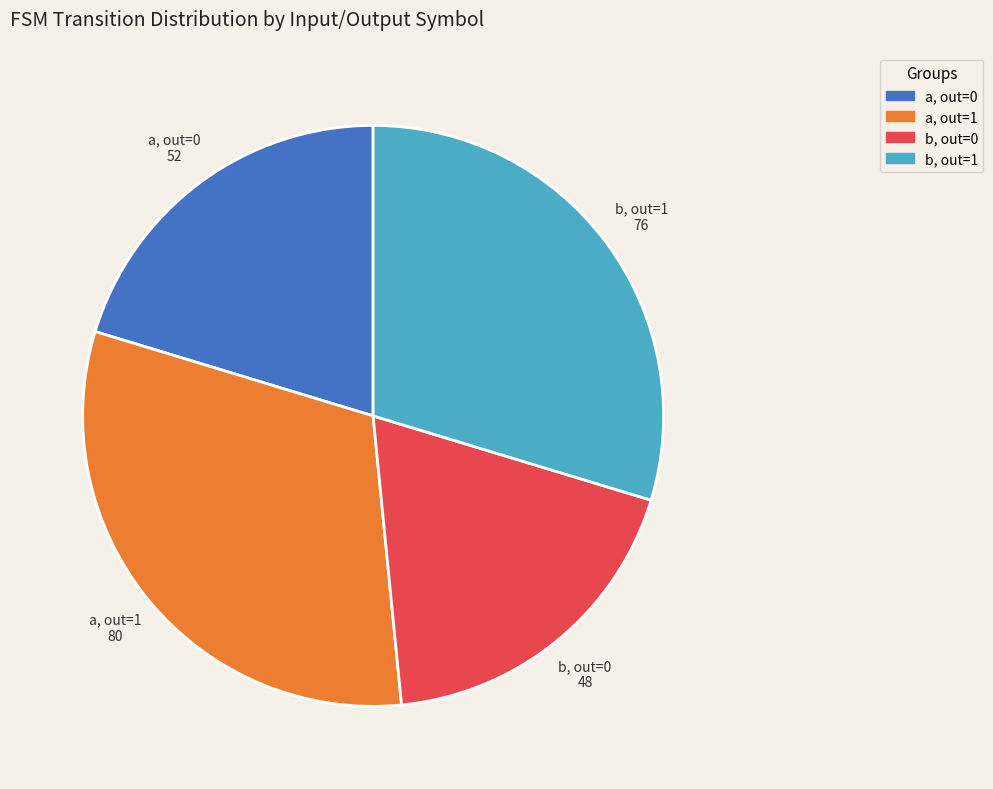

Is there any slice that represents more than half of the pie?

No